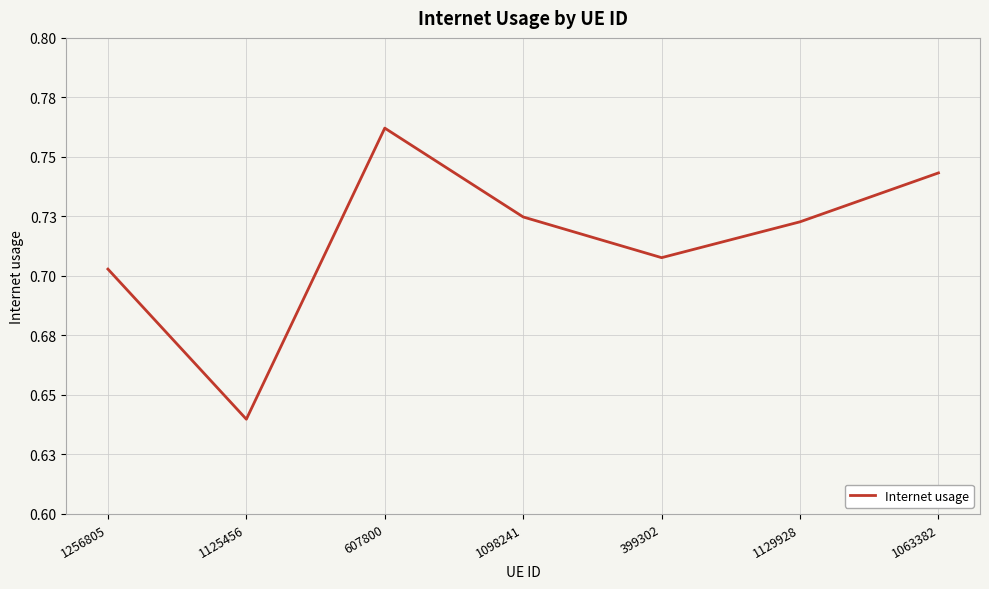

What is the label of the 5th point from the left?

399302